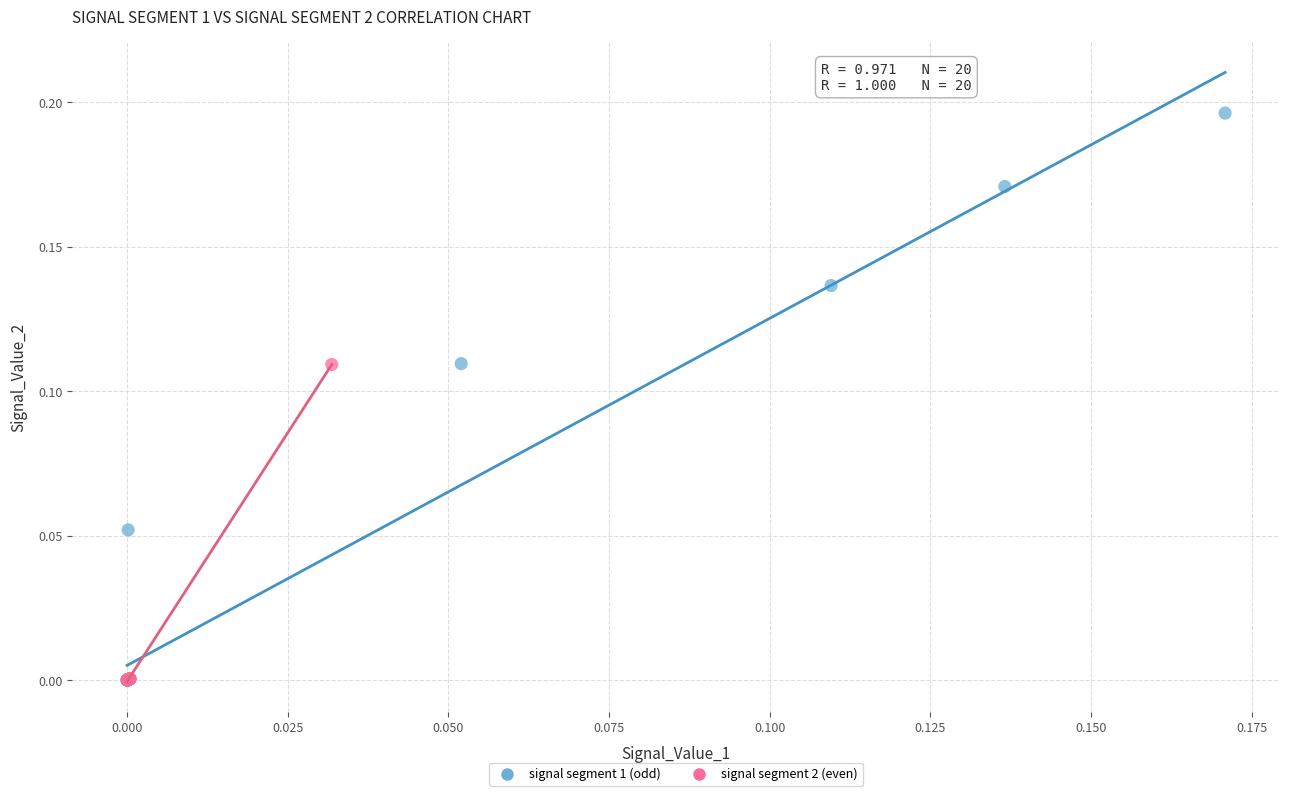

Which series contains the highest Y value?

signal segment 1 (odd)